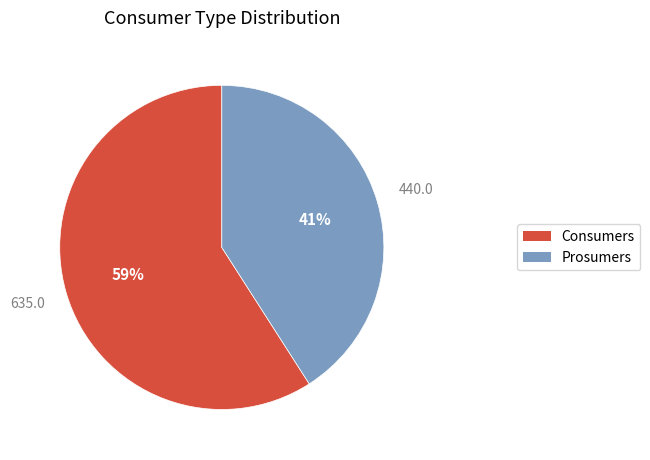

How many segments does this pie chart have?

2